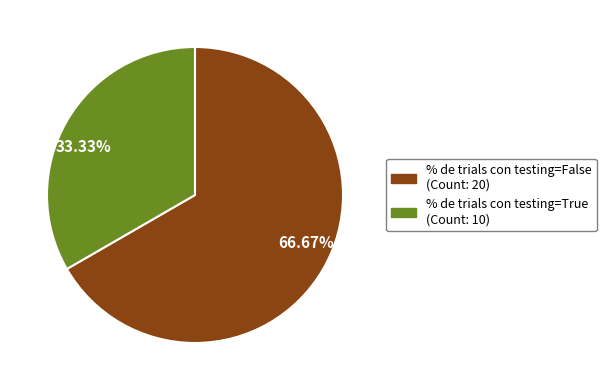

Does any single category account for the majority?

Yes